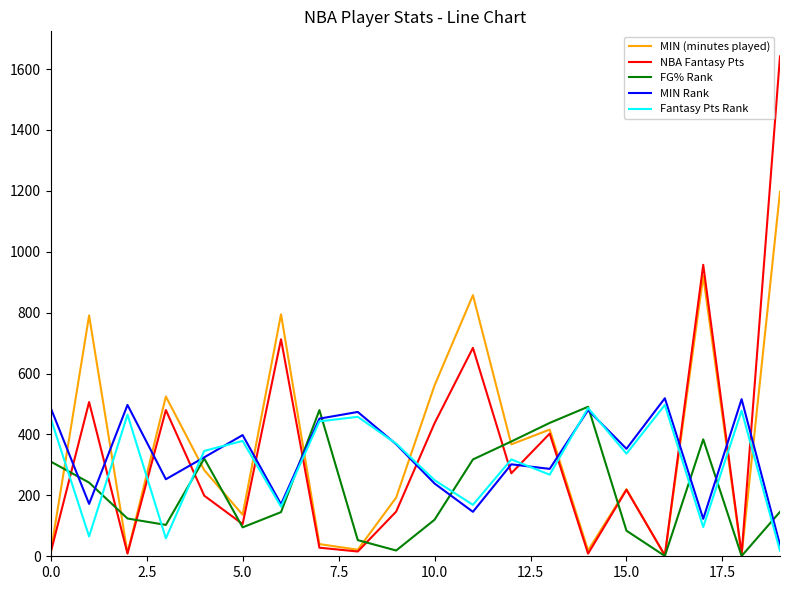

True or false: NBA Fantasy Pts and Fantasy Pts Rank cross at least once.

True